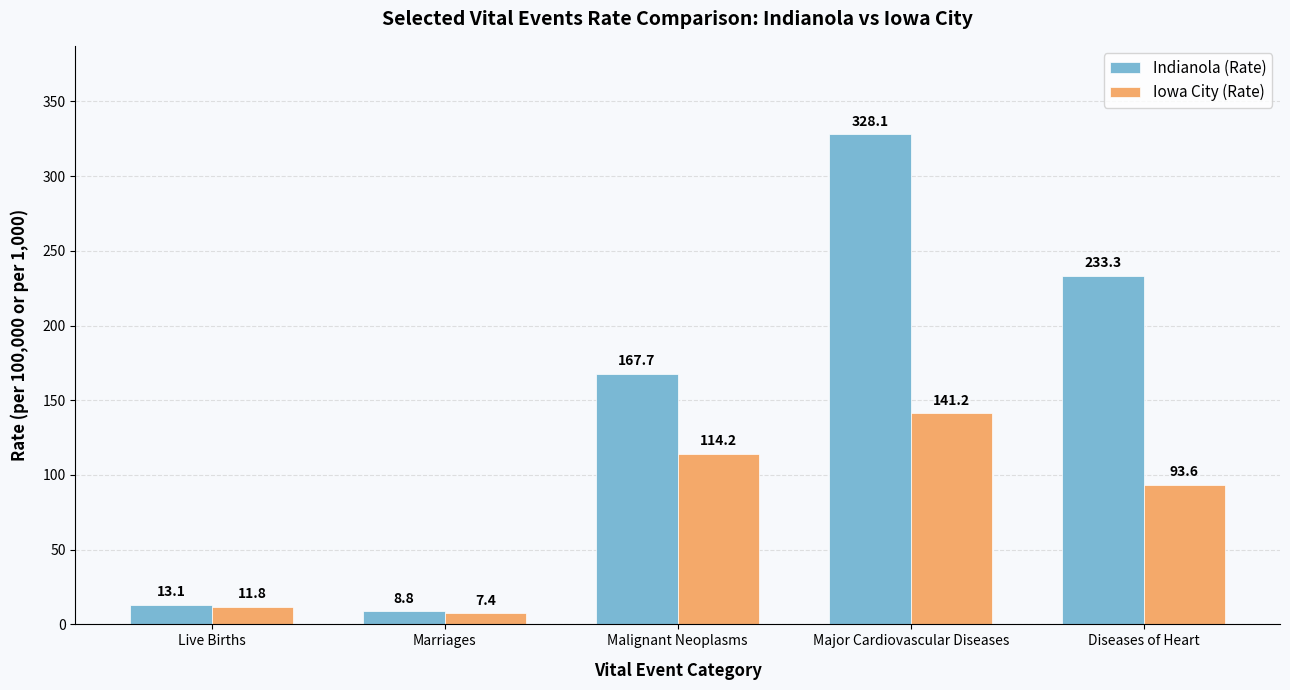

What is the difference between the maximum and minimum values in the Indianola (Rate) series?

319.3